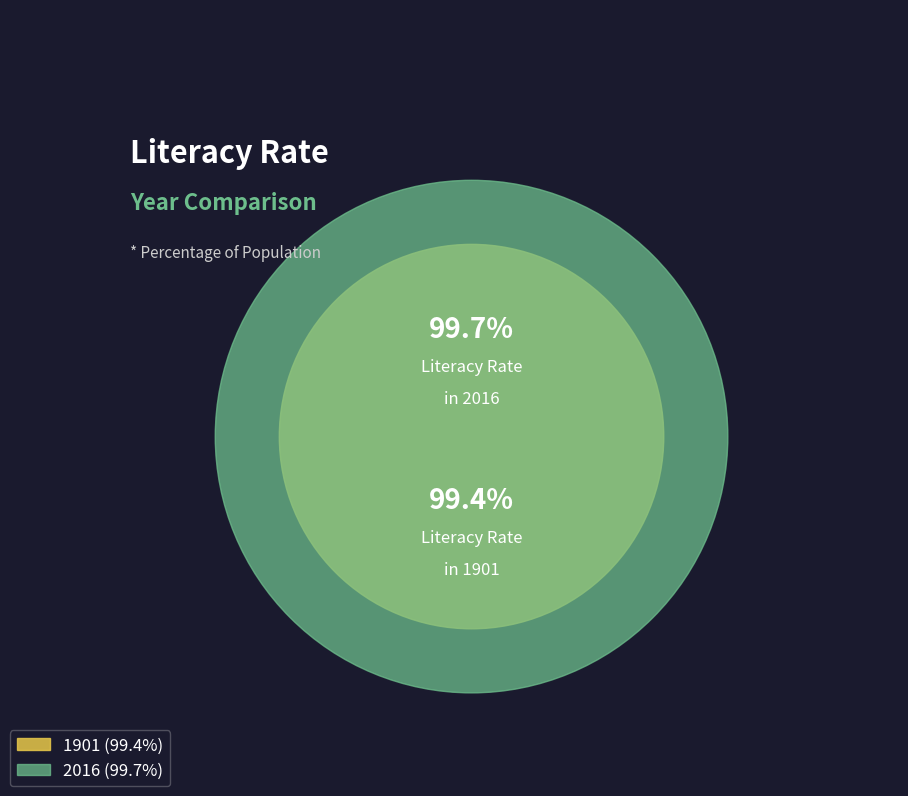

The 1901 slice represents 43% of the pie. True or false?

False